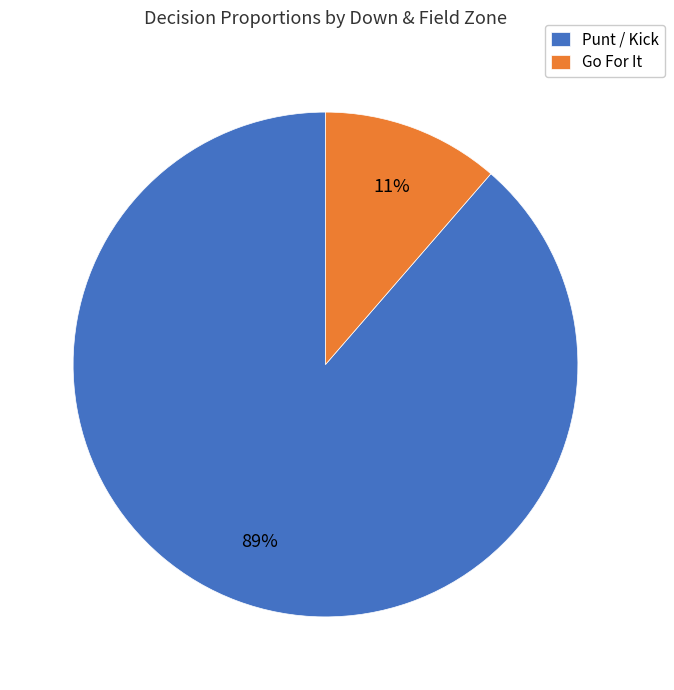

How many segments does this pie chart have?

2